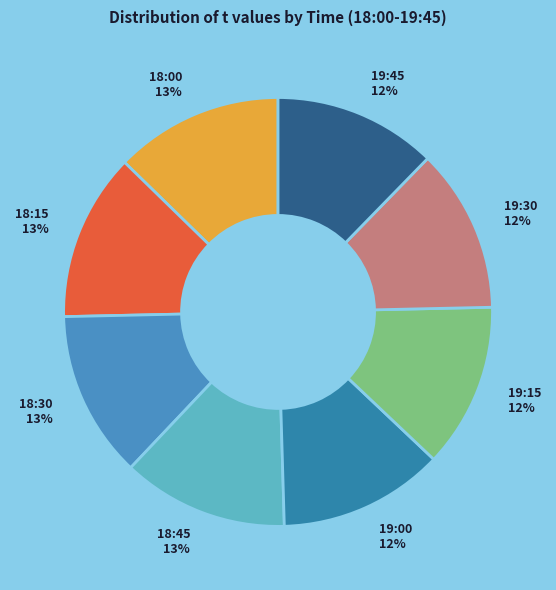

To the nearest percent, what is the average slice percentage?

12%